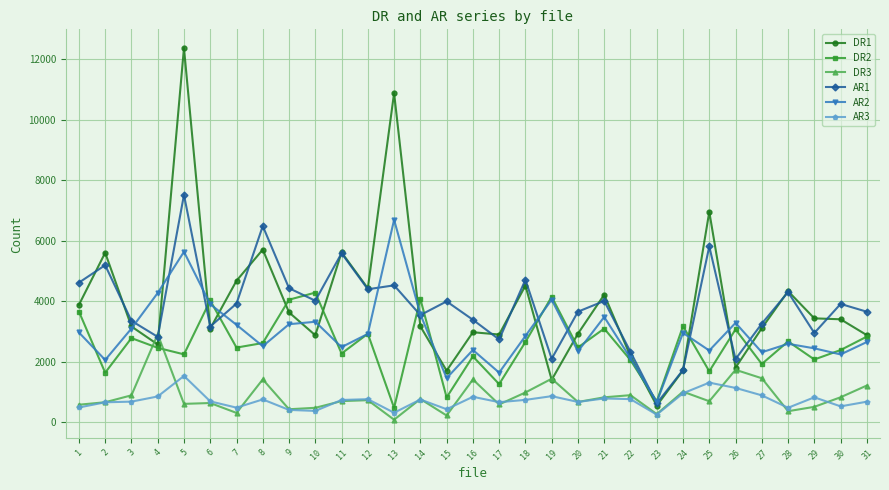

True or false: AR3 and AR2 intersect in this chart.

False